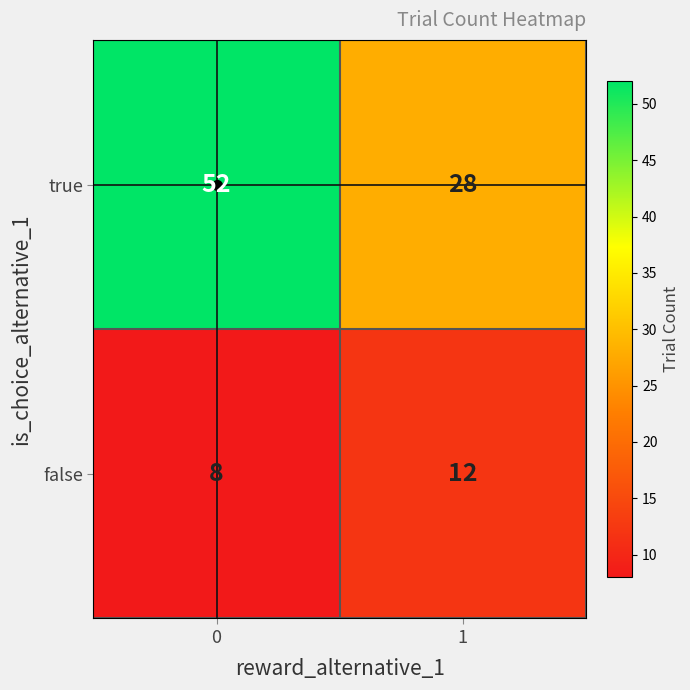

What is the maximum value shown in the chart?

52